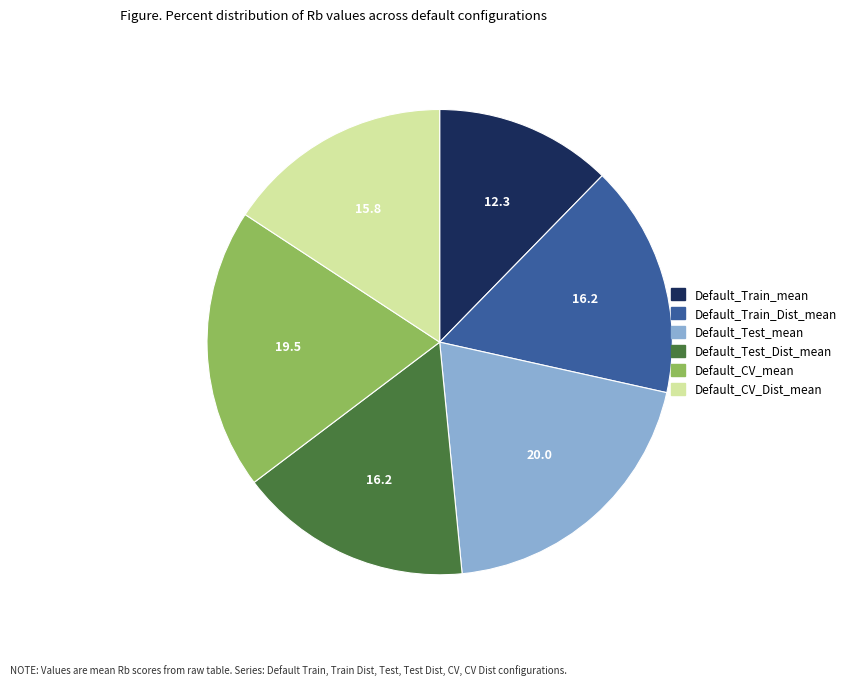

Which has a higher value, Default_Test_Dist_mean or Default_CV_mean?

Default_CV_mean